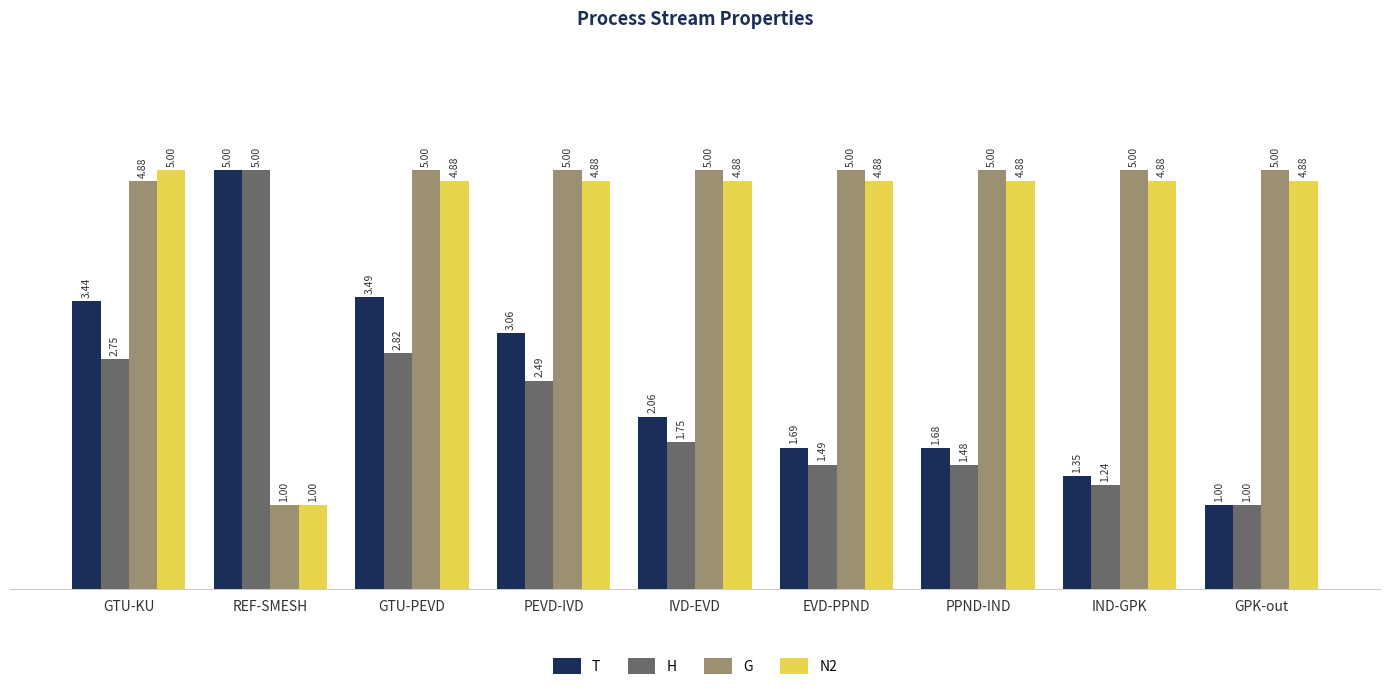

Rank the series at PEVD-IVD from lowest to highest value.

H, T, N2, G